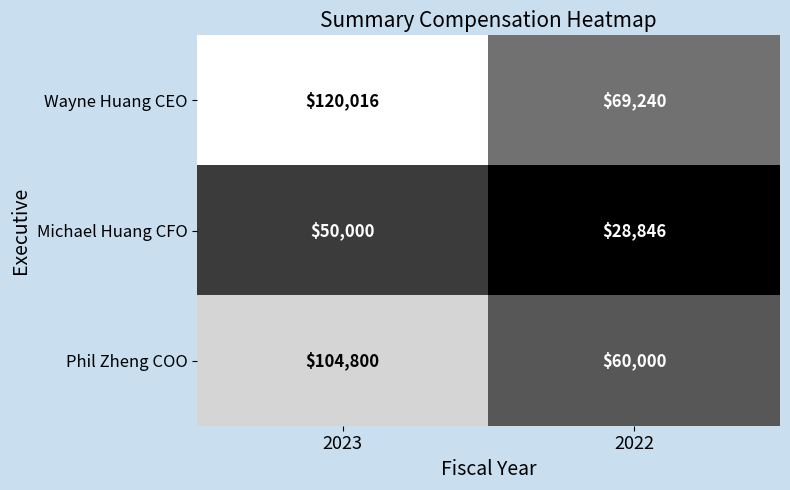

What value does the Phil Zheng COO series have at 2023, to the nearest 100?

104800